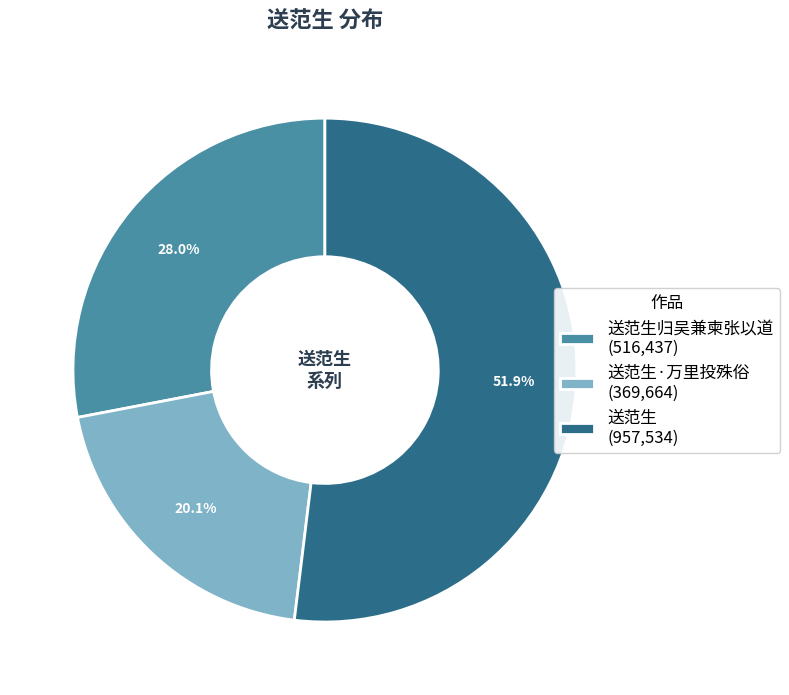

Is there a majority slice in this chart?

Yes